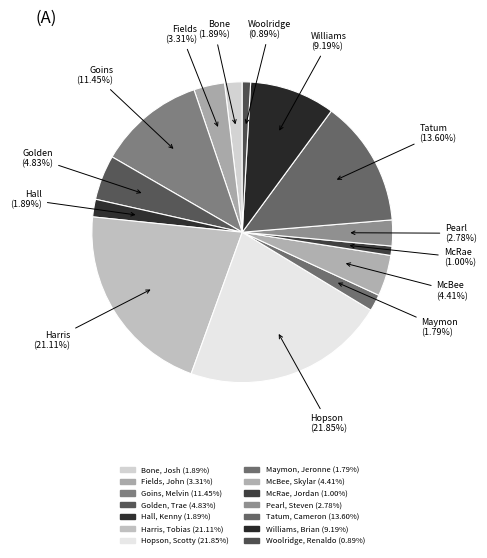

To the nearest percent, what is the combined percentage of Tatum, Cameron and Williams, Brian?

23%